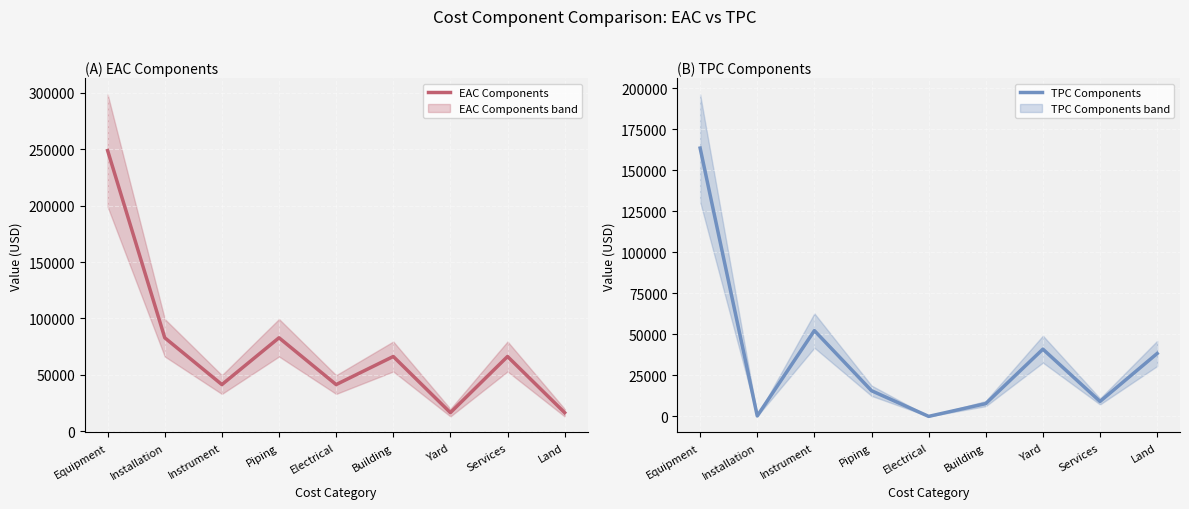

Which series has the largest range (max minus min)?

EAC Components